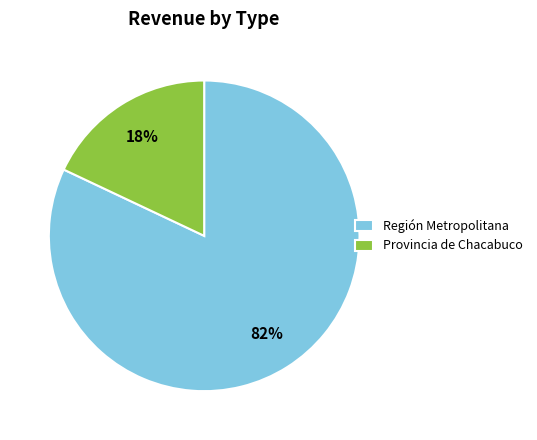

Does any single category account for the majority?

Yes